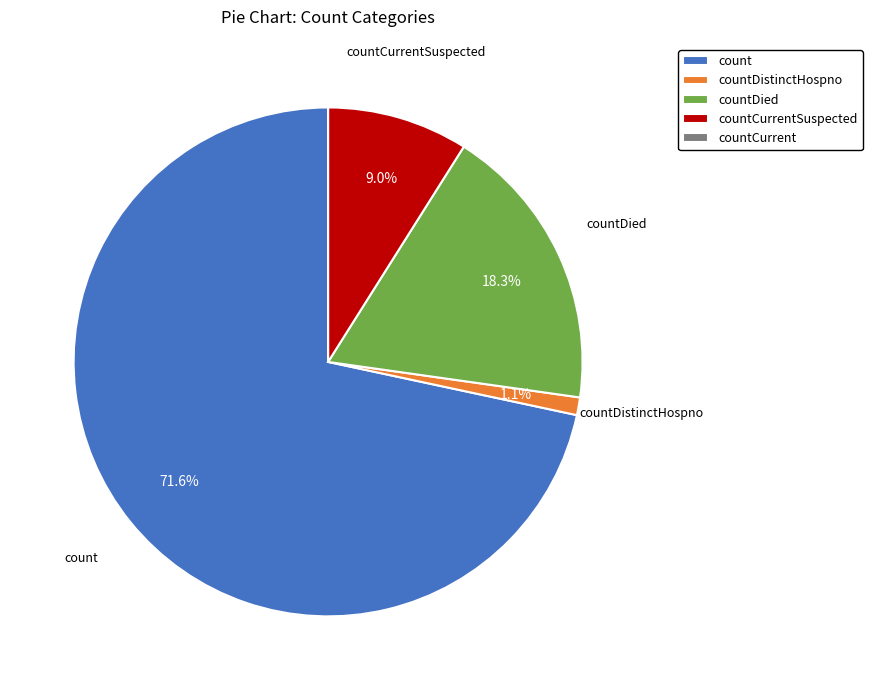

Is there any slice that represents more than half of the pie?

Yes